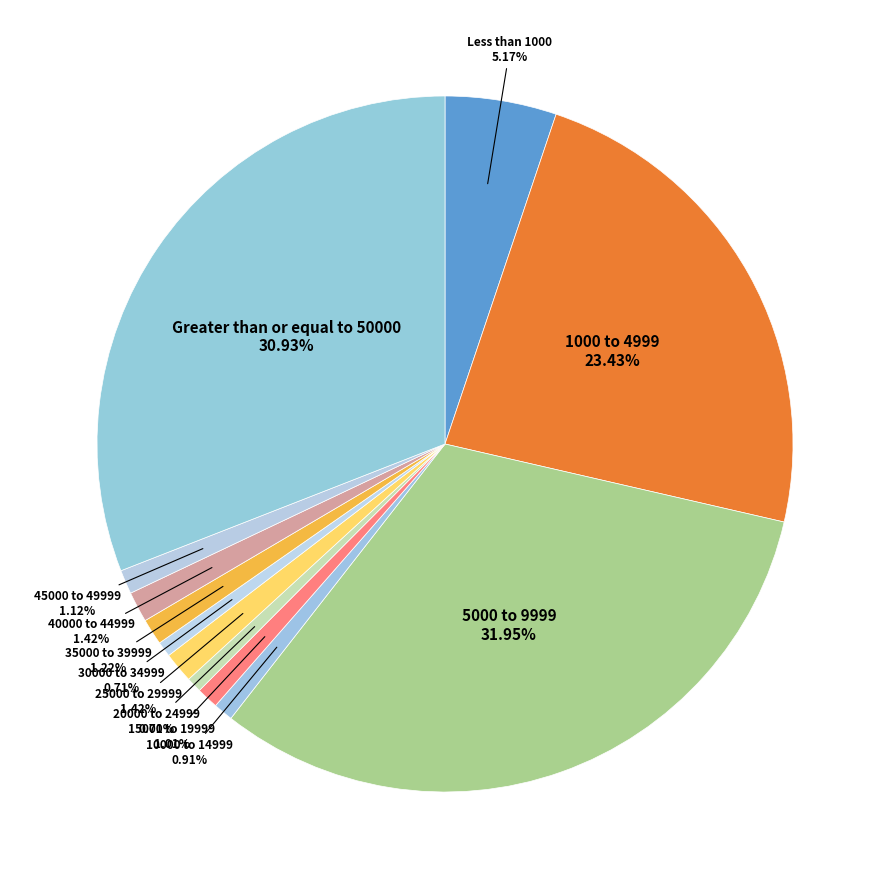

Combined, do 5000 to 9999 and 15000 to 19999 account for over 50%?

No